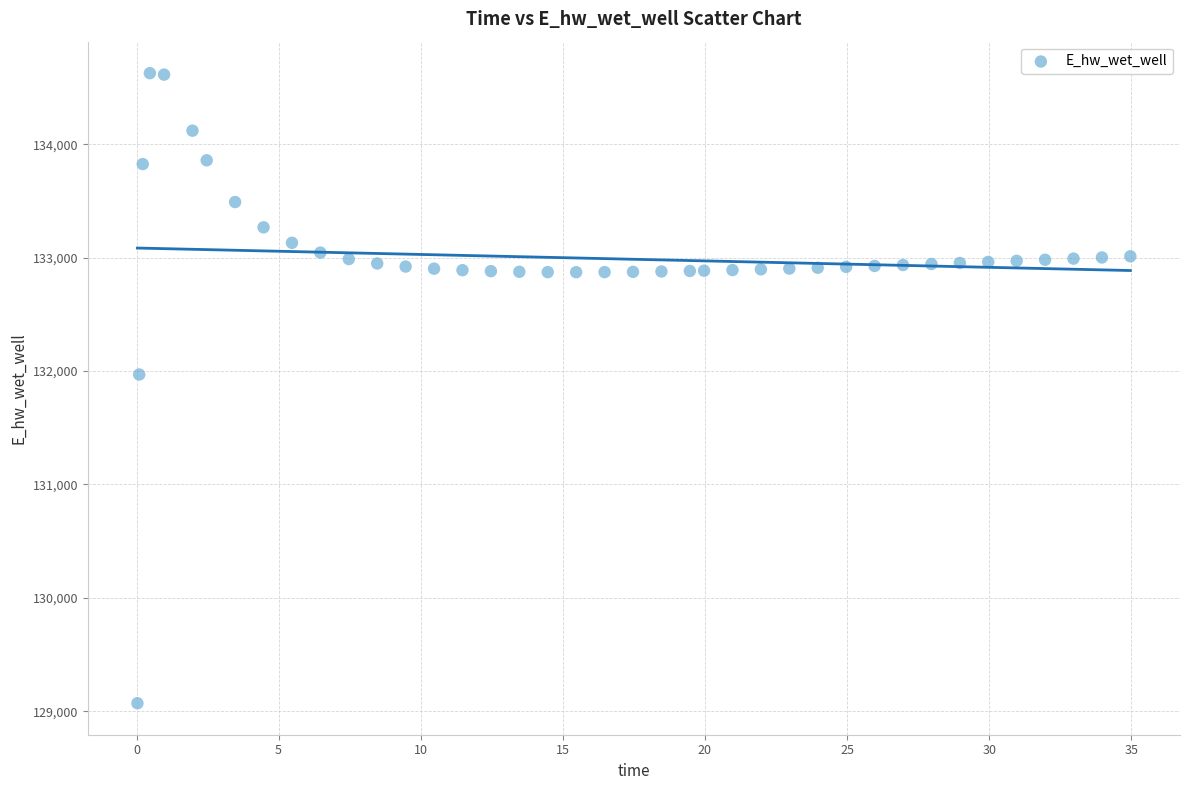

What Y value in the scatter plot is closest to 131849?

131970.0